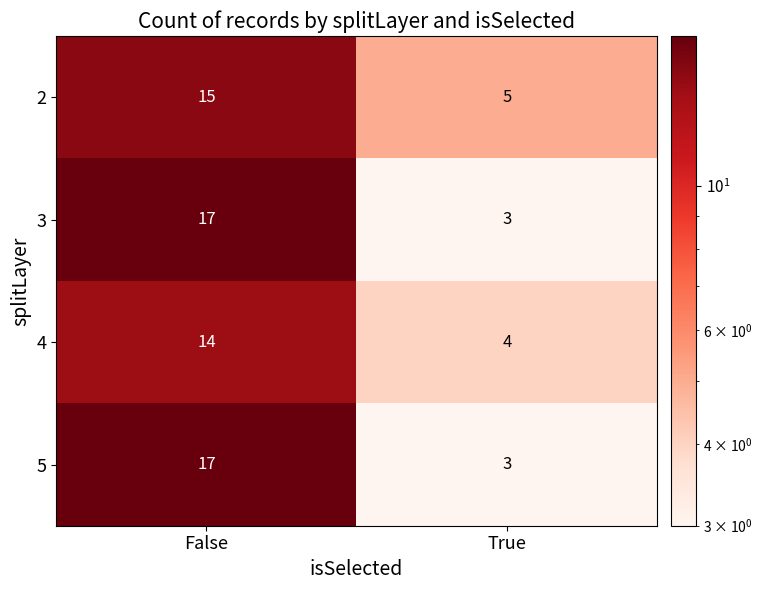

Rank the categories by 5 value from highest to lowest.

False, True